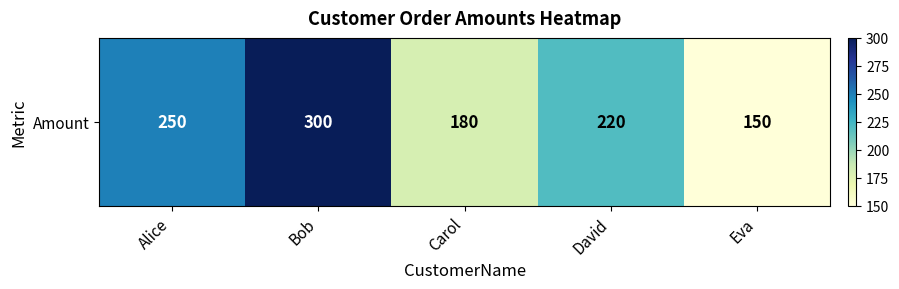

What is the difference between the second highest and minimum values?

100